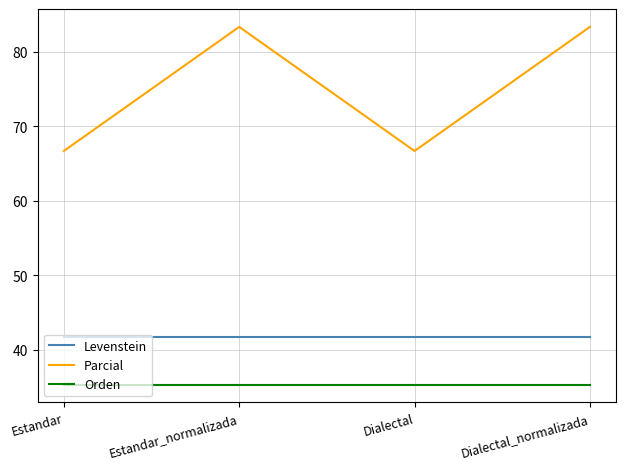

Reading left to right, extract all data points from this chart.

Levenstein: Estandar=41.7	Estandar_normalizada=41.7	Dialectal=41.7	Dialectal_normalizada=41.7
Parcial: Estandar=66.7	Estandar_normalizada=83.3	Dialectal=66.7	Dialectal_normalizada=83.3
Orden: Estandar=35.3	Estandar_normalizada=35.3	Dialectal=35.3	Dialectal_normalizada=35.3